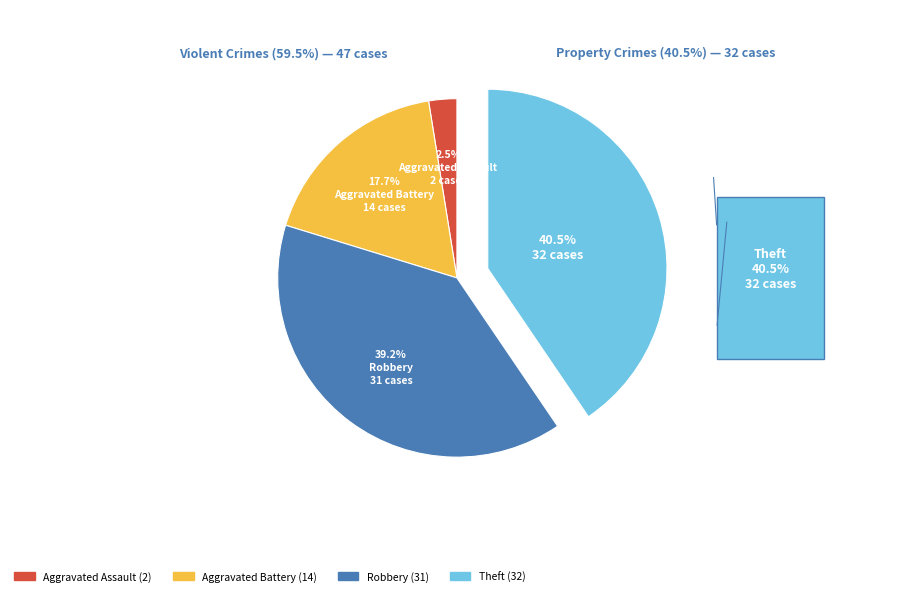

To the nearest percent, what is the difference between the Aggravated Battery and Theft slice percentages?

23%